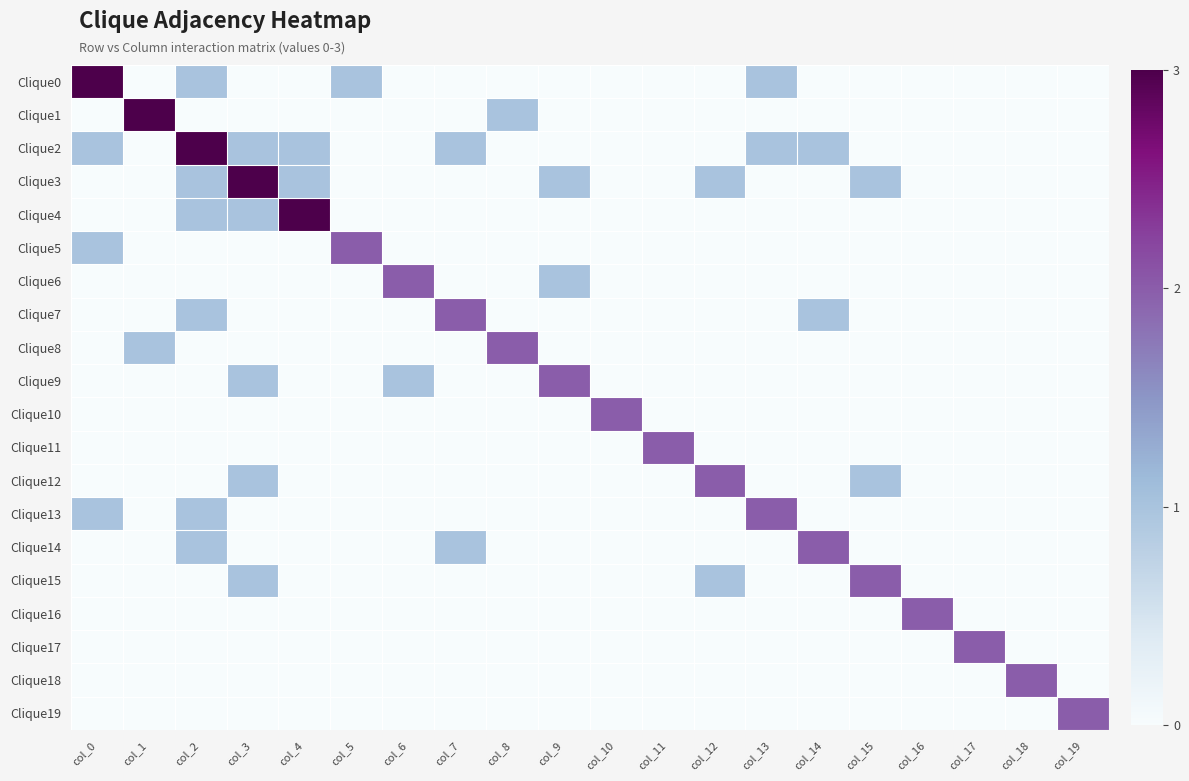

List the series in order of their peak value, lowest first.

Clique5, Clique6, Clique7, Clique8, Clique9, Clique10, Clique11, Clique12, Clique13, Clique14, Clique15, Clique16, Clique17, Clique18, Clique19, Clique0, Clique1, Clique2, Clique3, Clique4